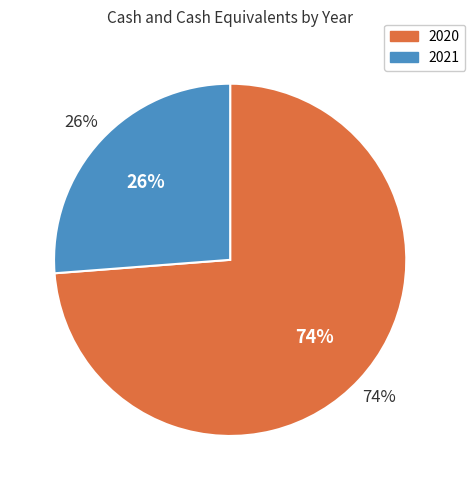

To the nearest percent, what portion does 2021 represent?

26%